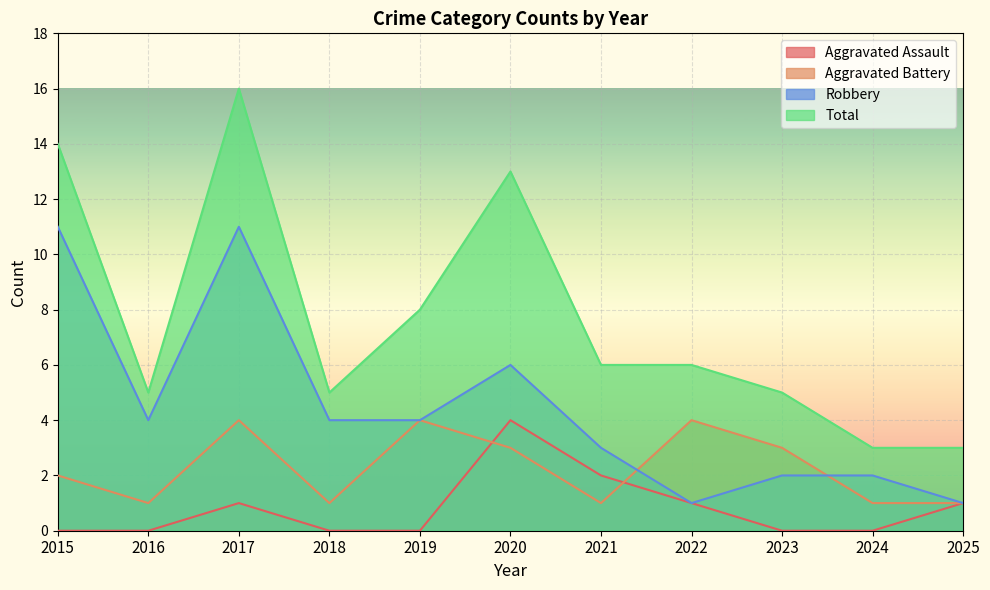

True or false: Aggravated Assault and Robbery cross at least once.

False